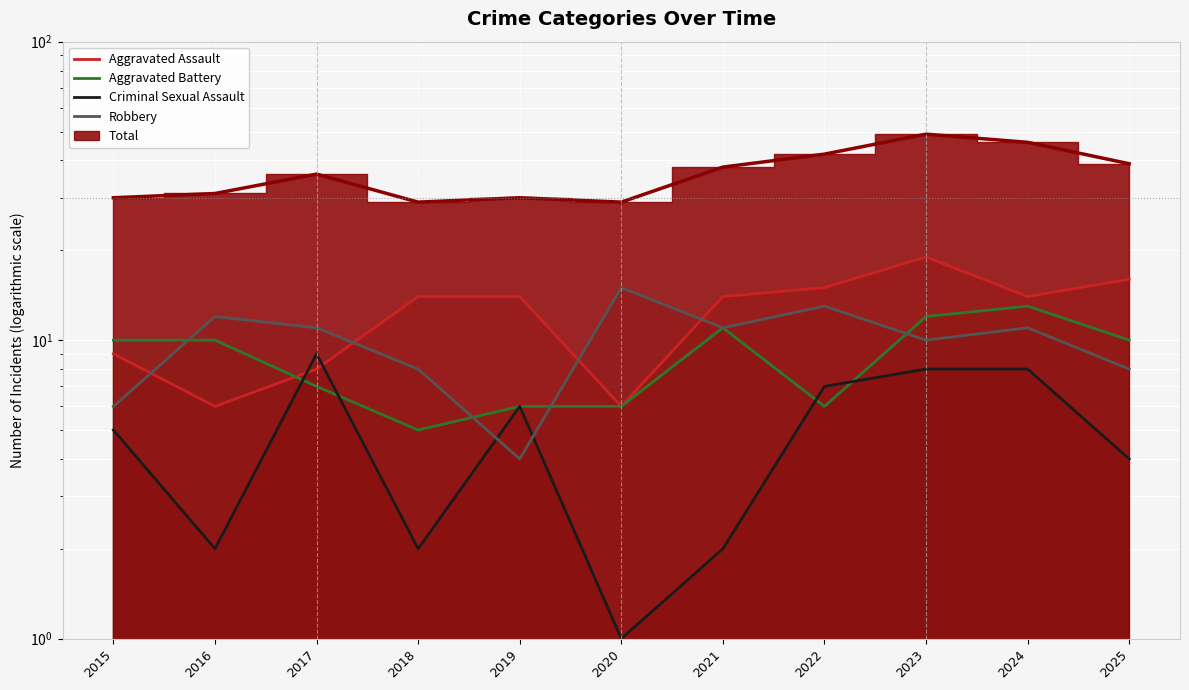

At which label does Aggravated Assault first exceed 14?

2022